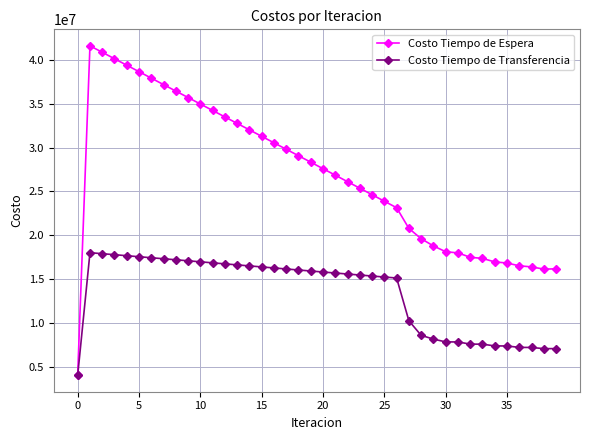

Which series has the largest total across all categories?

Costo Tiempo de Espera